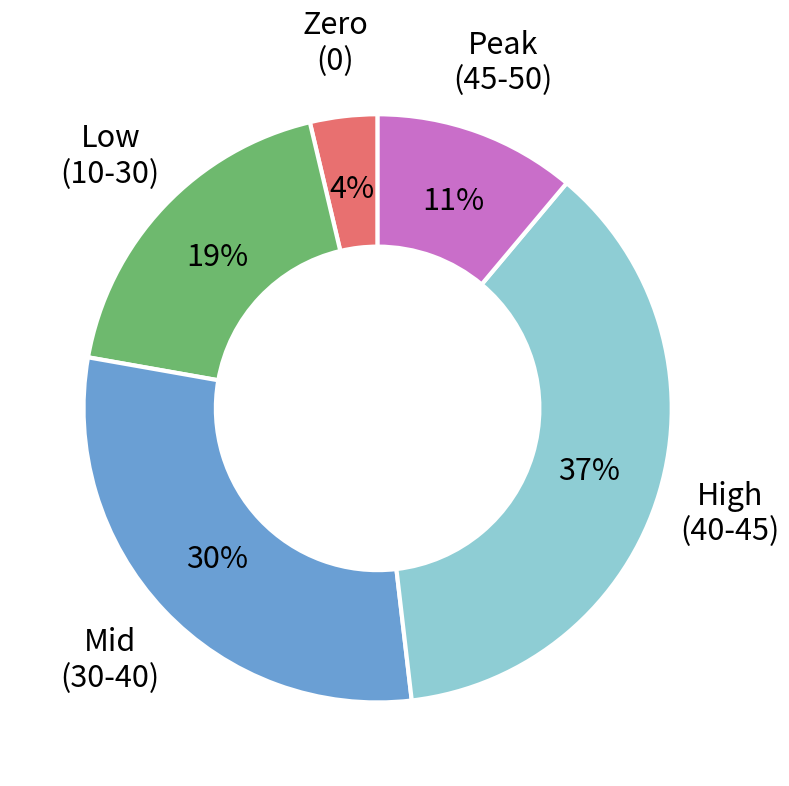

Is there a majority slice in this chart?

No